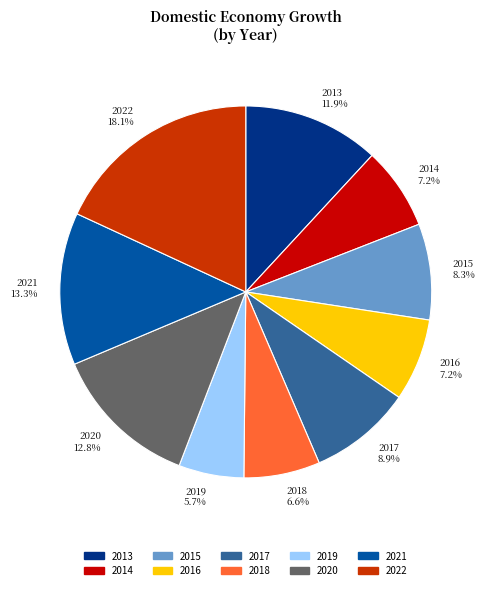

The 2014 slice represents 7% of the pie. True or false?

True